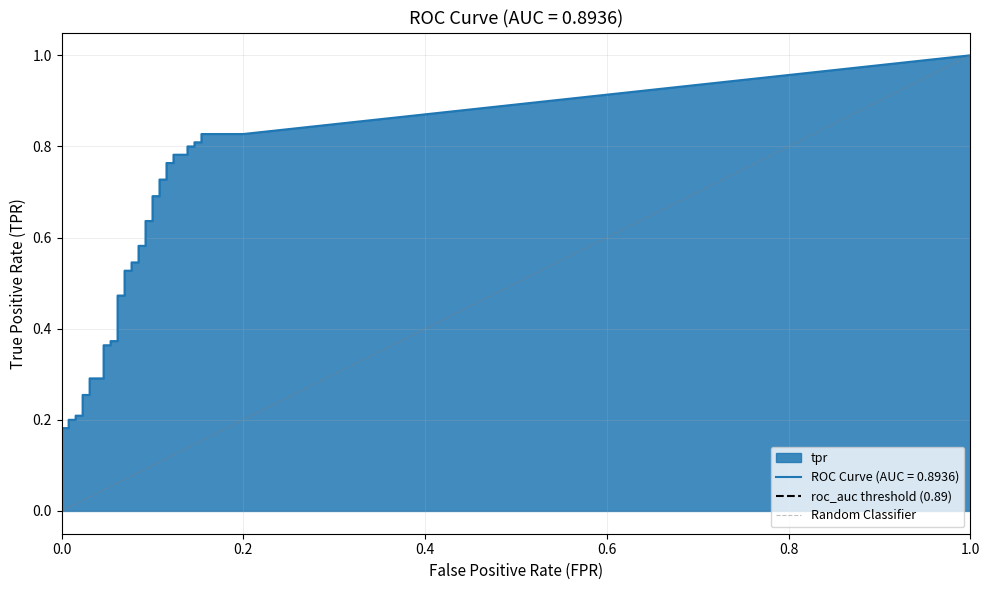

Read the roc_auc threshold (0.89) value at 0.0.

-0.1